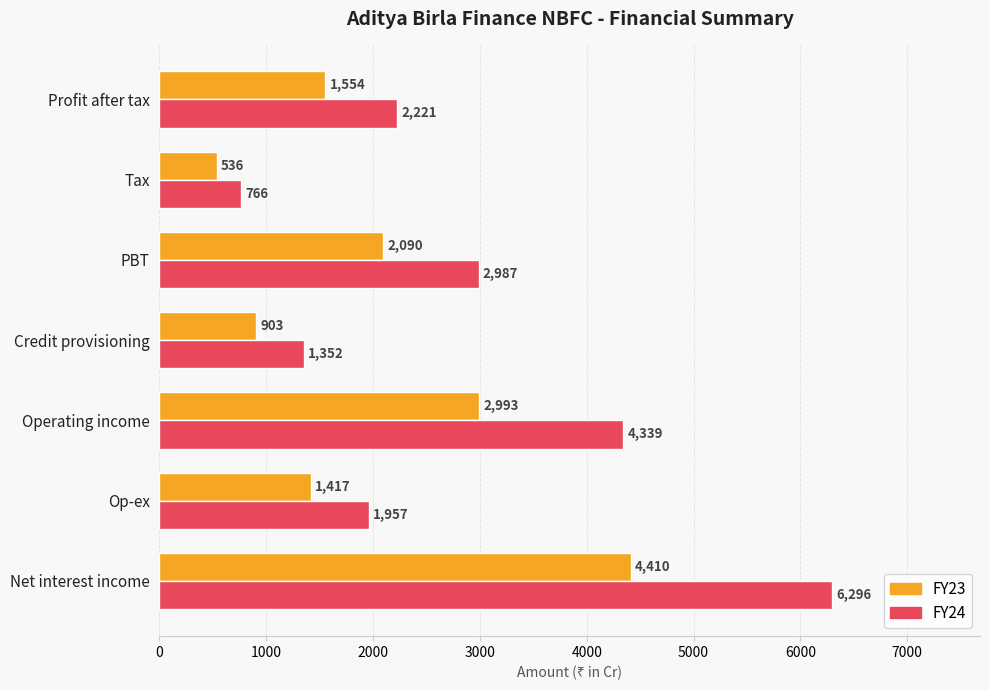

What is the difference between the second highest and second lowest values in the FY23 series?

2090